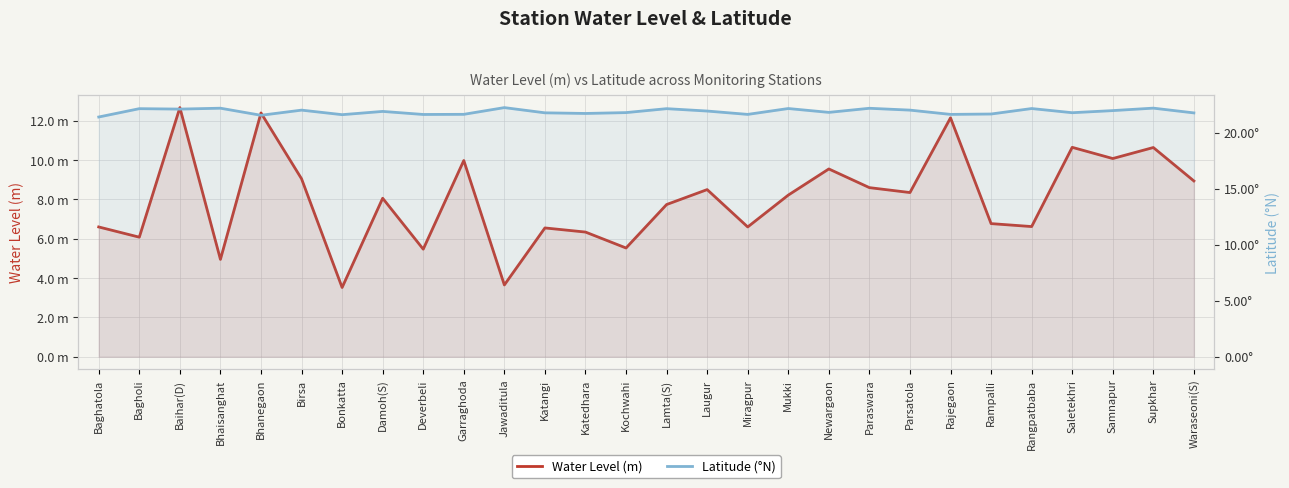

Which has a higher value, Supkhar or Paraswara?

Supkhar